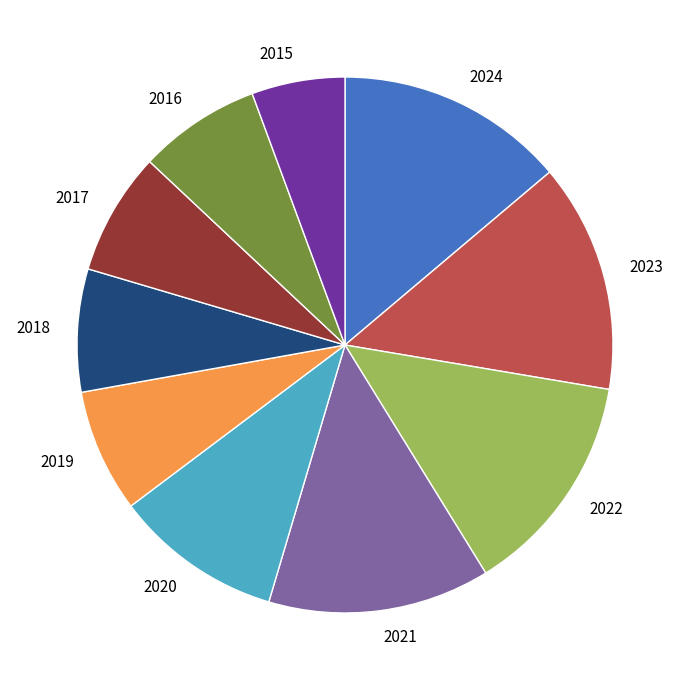

The 2022 slice represents 14% of the pie. True or false?

True